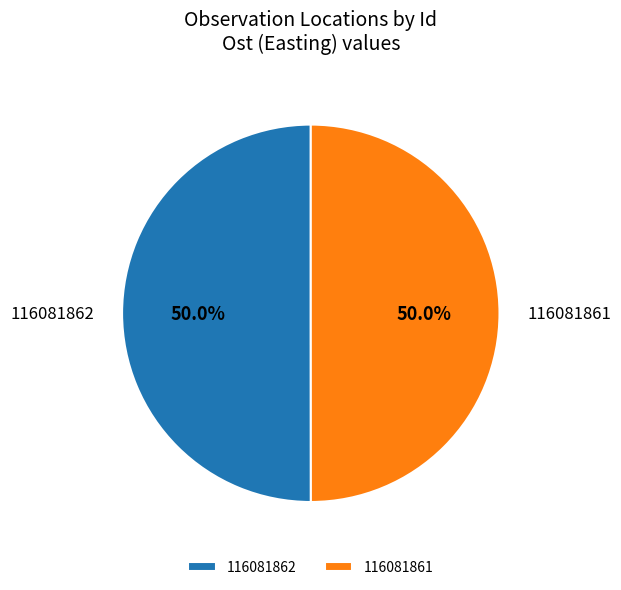

What is the ratio of the value at 116081862 to the value at 116081861?

1.0